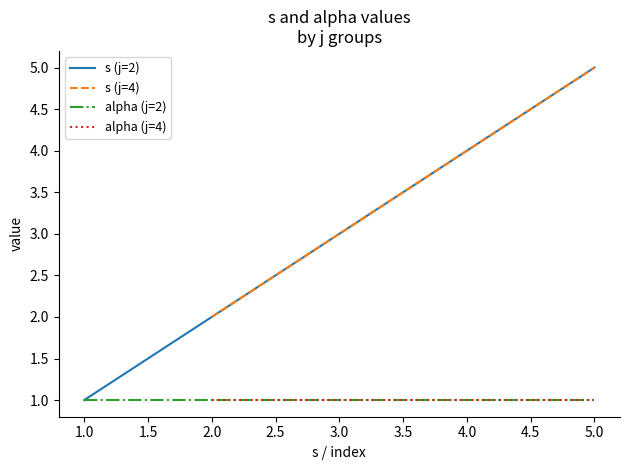

At which category does the chart reach its minimum across all series?

2